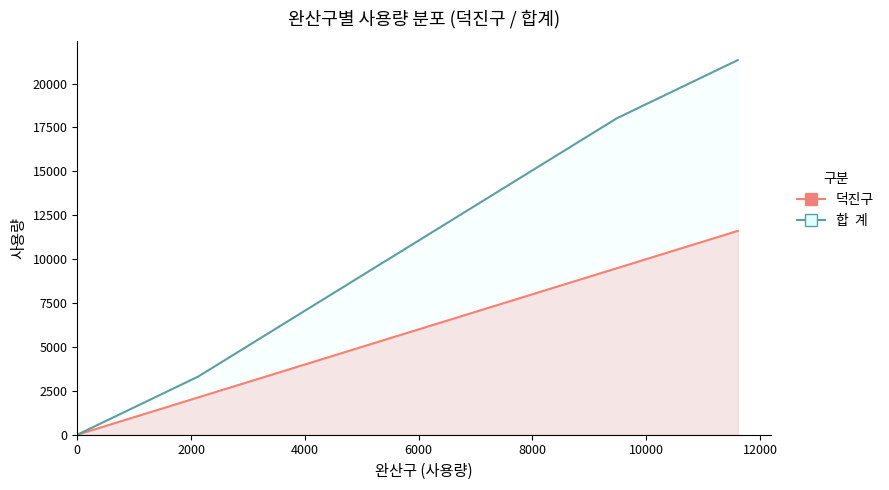

Reading left to right, extract all data points from this chart.

덕진구: 가  정  용=9484	일  반  용=2126	대 중 탕 용=0	산  업  용=0	일 시 사 용=0	총    계=11610
합  계: 가  정  용=18025	일  반  용=3314	대 중 탕 용=0	산  업  용=0	일 시 사 용=0	총    계=21339